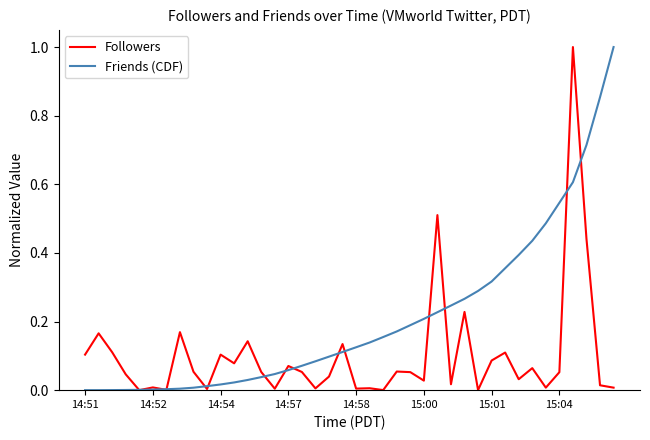

Which series has the largest total across all categories?

Friends (CDF)